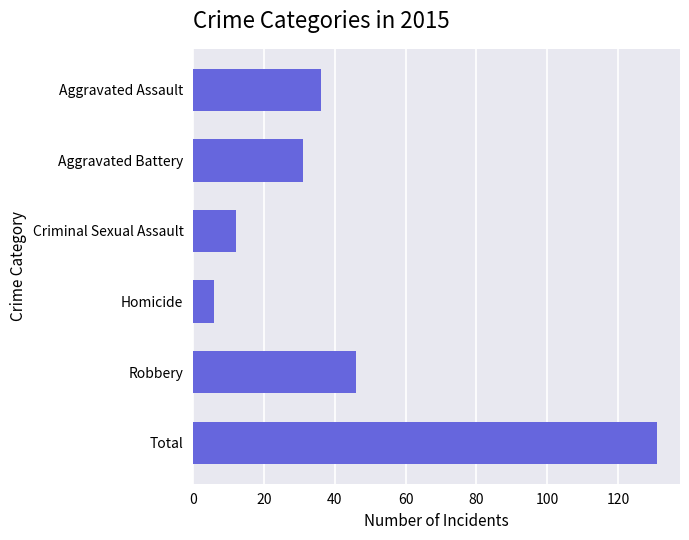

How many values are below 36?

3